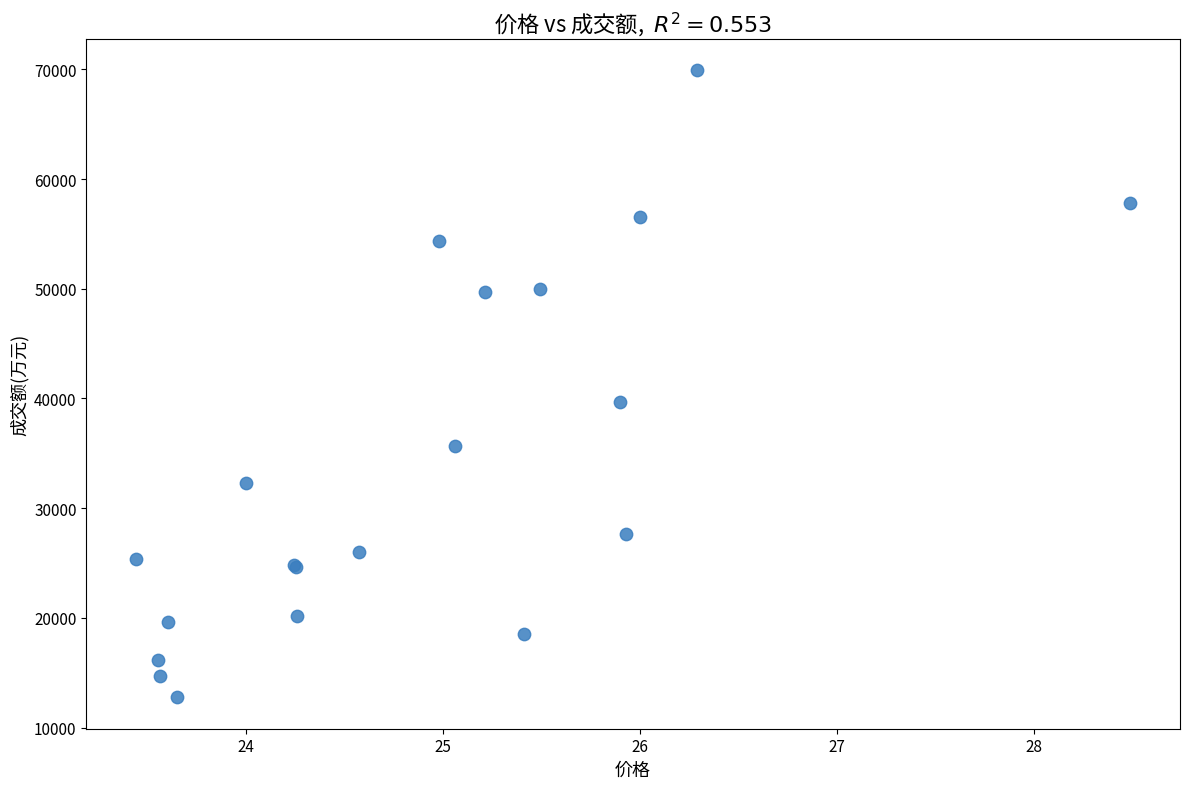

What Y value in the scatter plot is closest to 41327?

39672